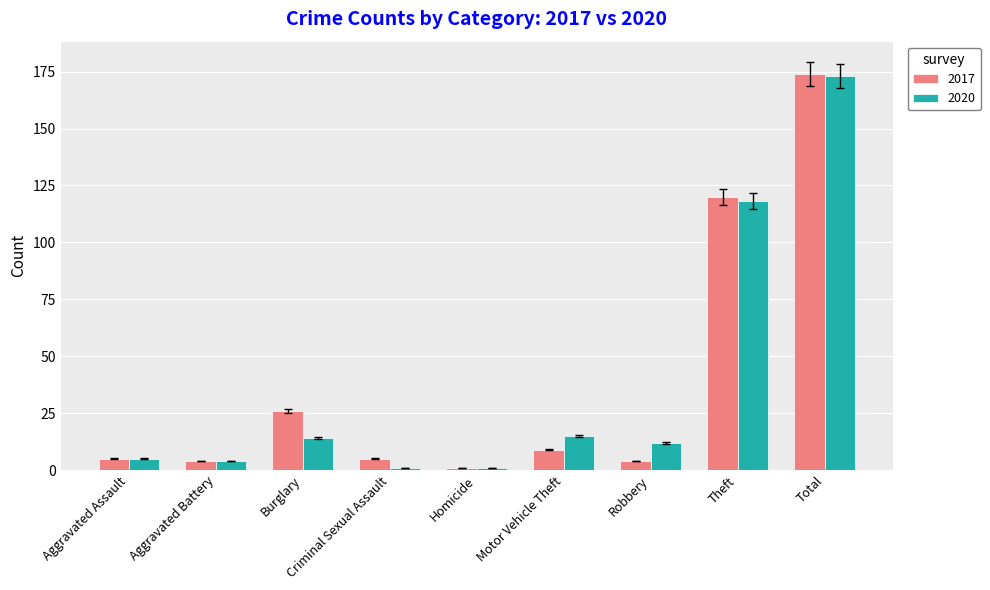

What is the difference between the 2017 values at Total and Homicide?

173